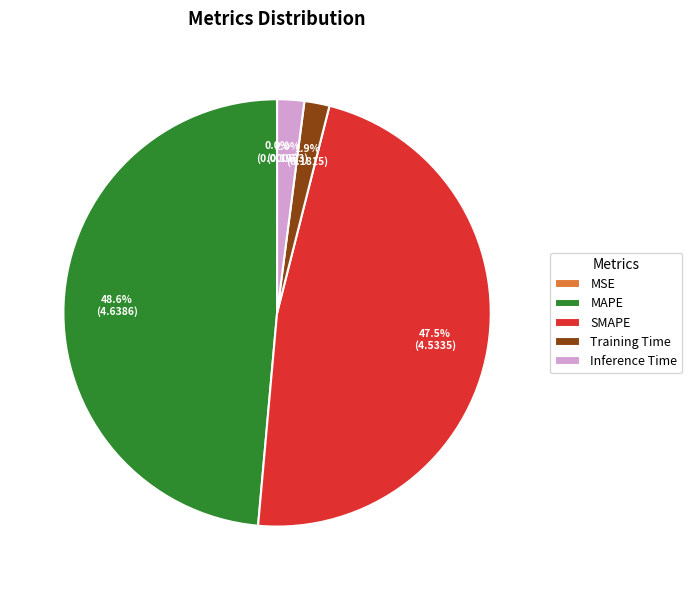

To the nearest percent, what is the difference between the SMAPE and MAPE slice percentages?

1%